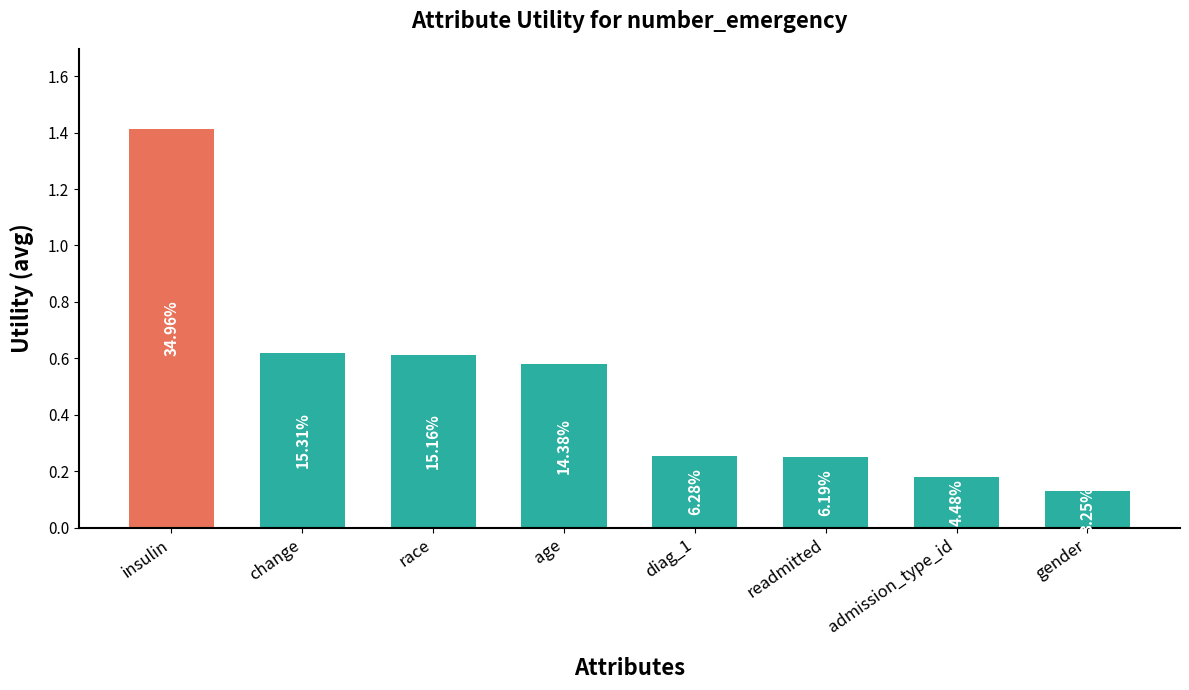

Are the bars horizontal?

No